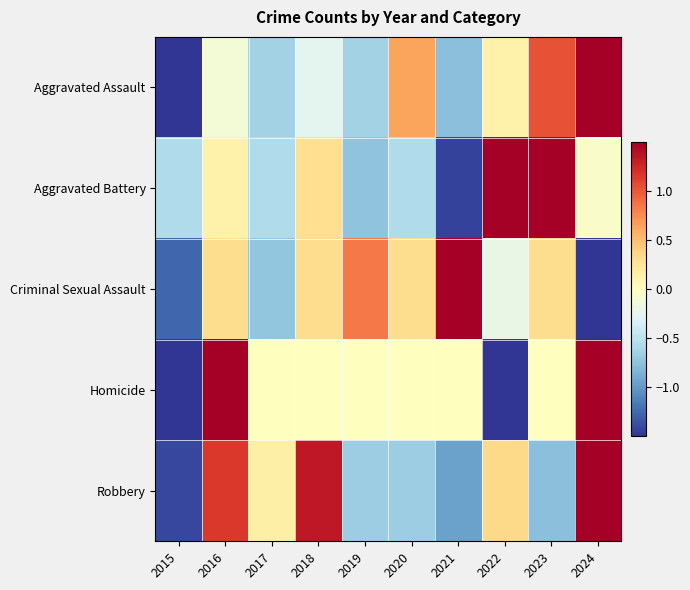

How many distinct data groups are displayed?

5